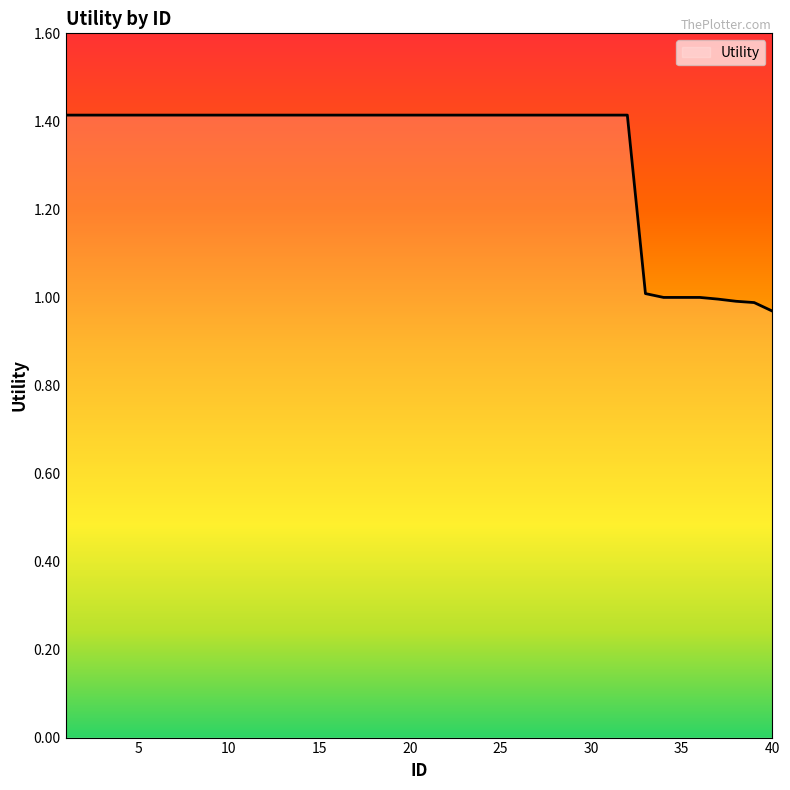

What is the maximum value shown in the chart?

1.4